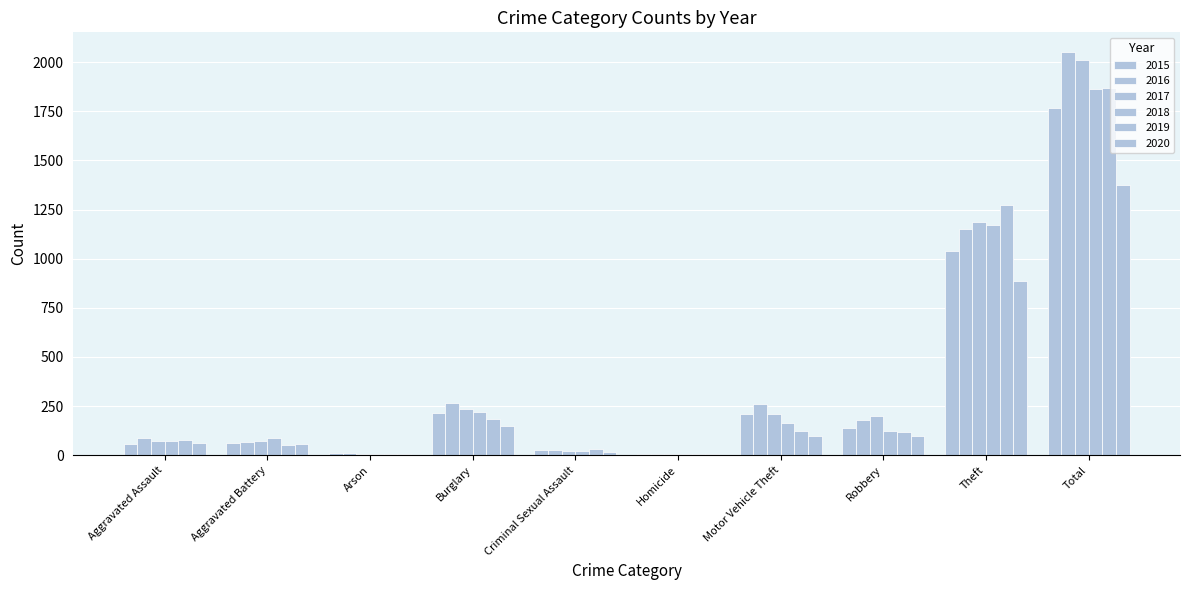

Count the number of data series in this chart.

6